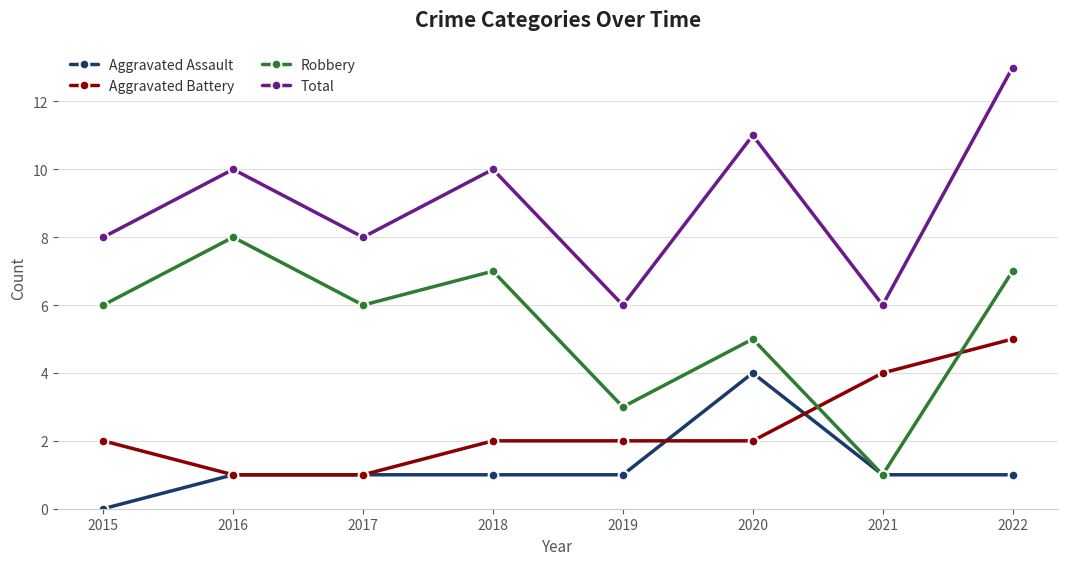

Where is the first local minimum for Total?

2017